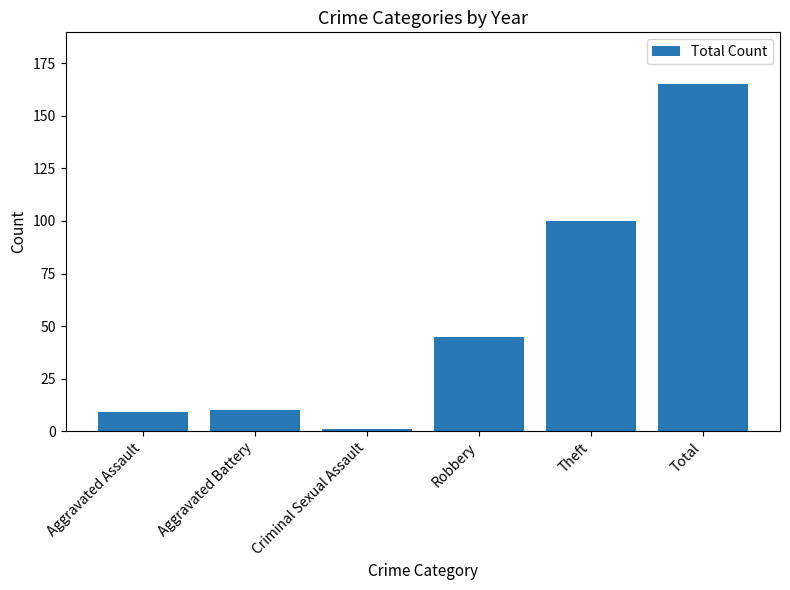

What is the greatest value displayed?

165